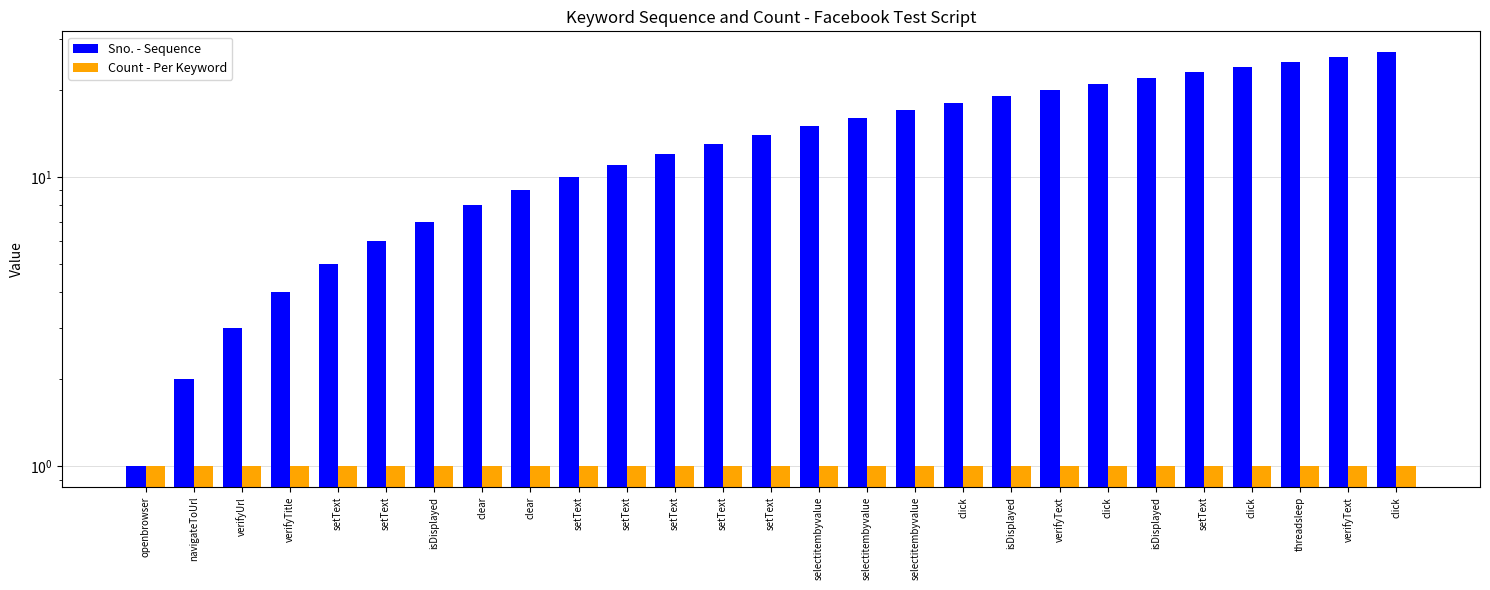

Which category has the lowest value across all series?

openbrowser